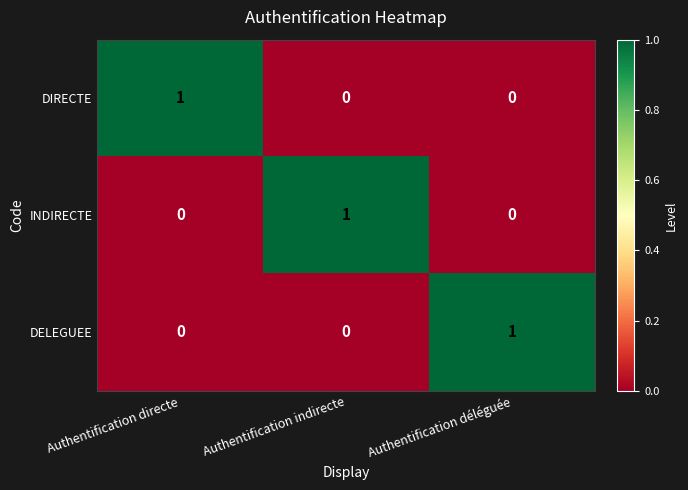

How many DELEGUEE values are between 0 and 1?

3